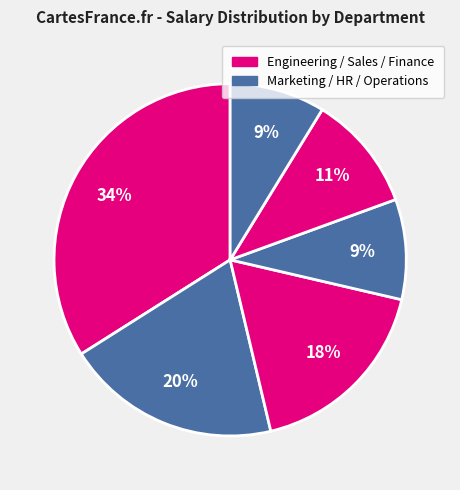

How many segments does this pie chart have?

6